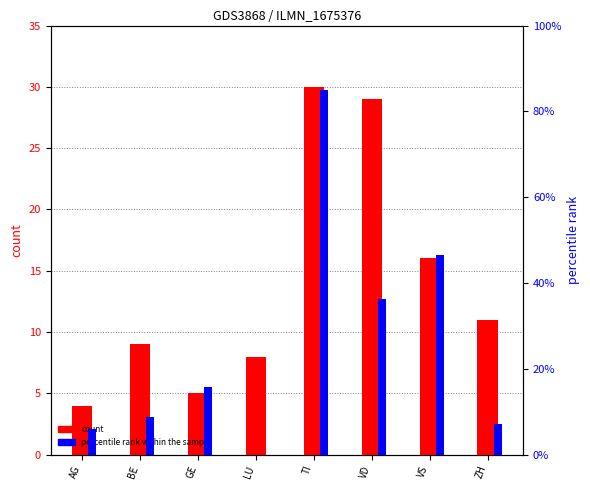

Are the bars grouped side by side (vs. stacked)?

Yes